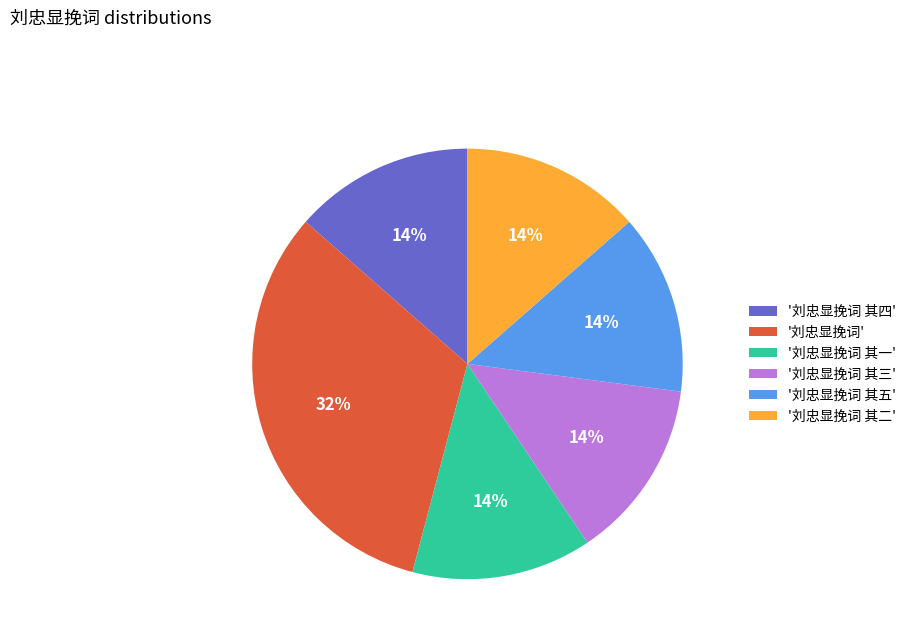

Does any single category account for the majority?

No